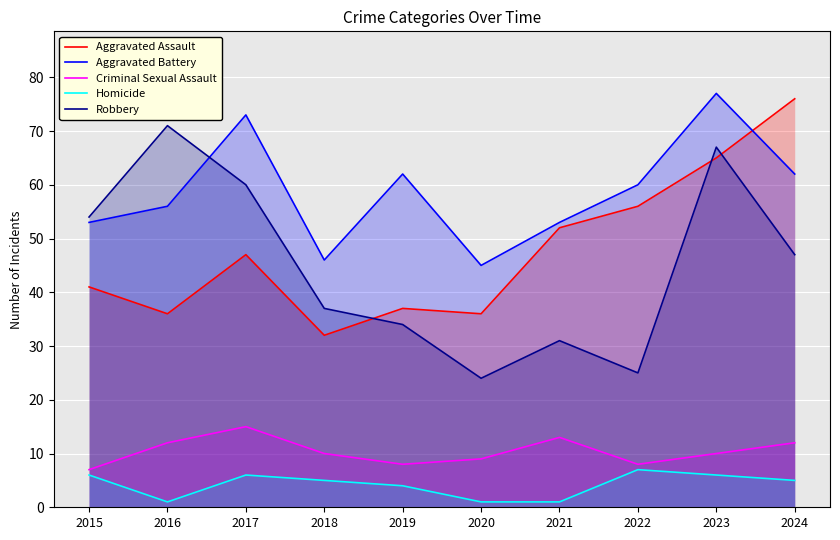

Which series has the largest total across all categories?

Aggravated Battery